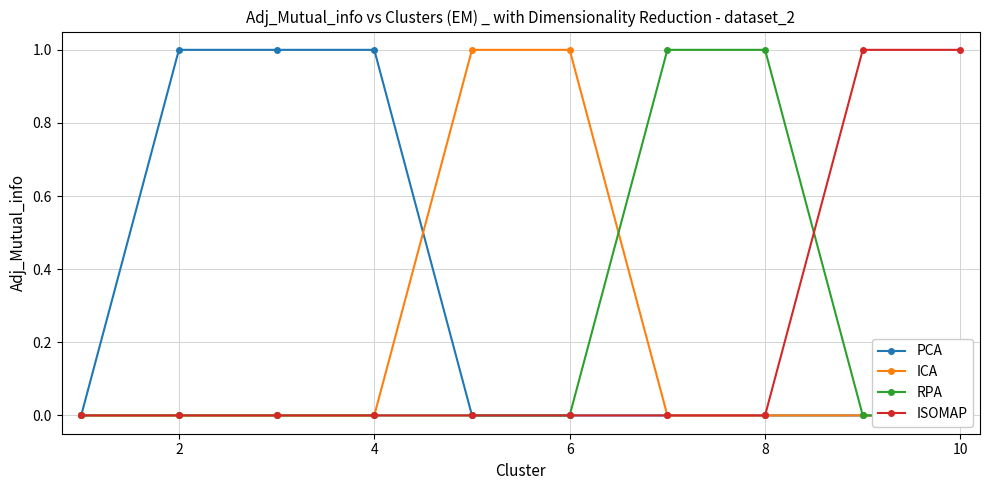

True or false: ISOMAP has a value of 0 at 10.

False